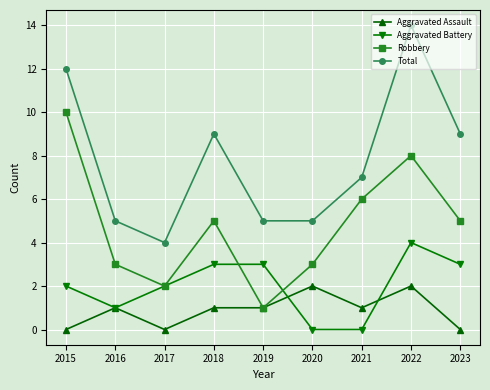

What is the value of the Total point at the 7th from the left?

7